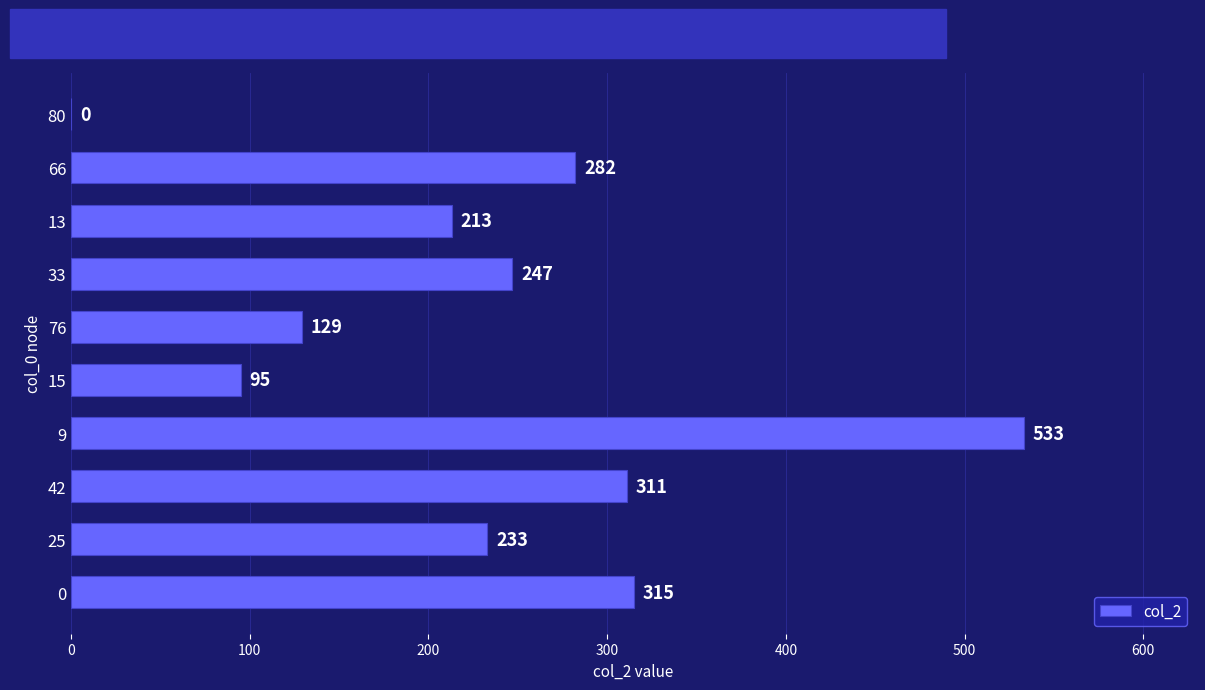

What is the sum of all values?

2358